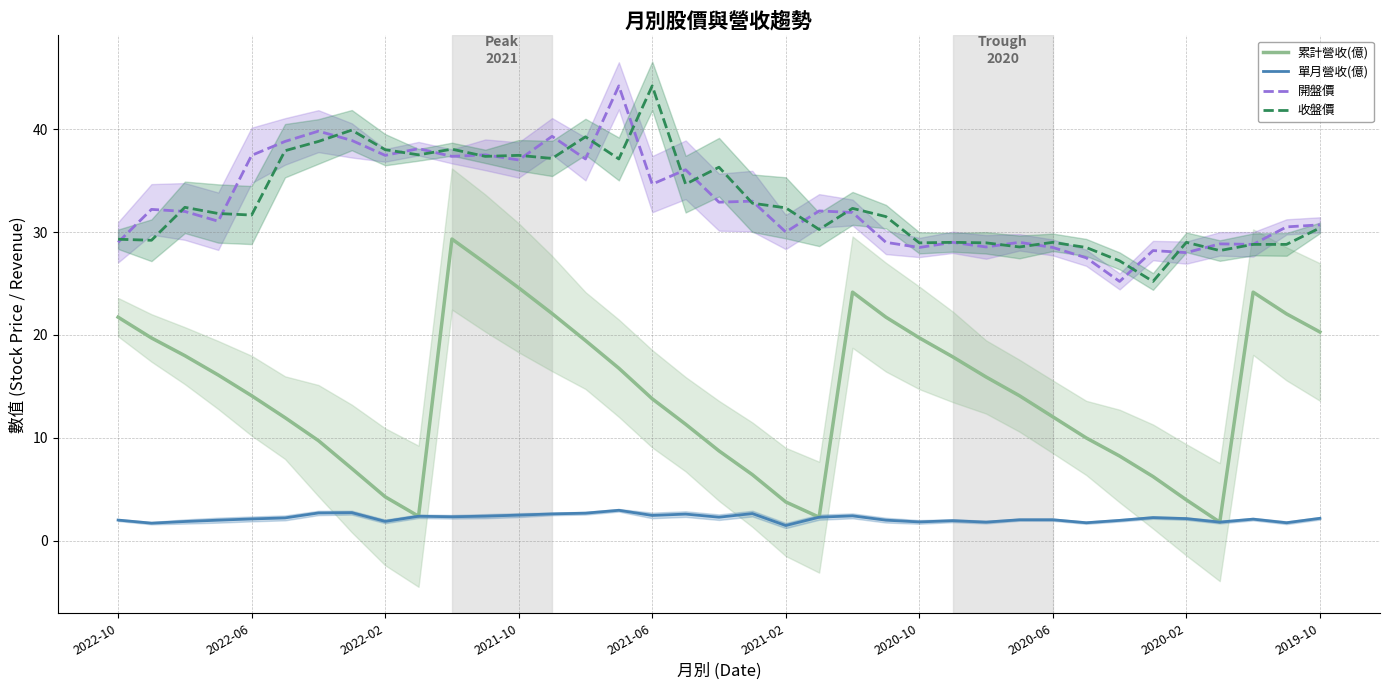

Does the chart display data point markers on the line(s)?

No